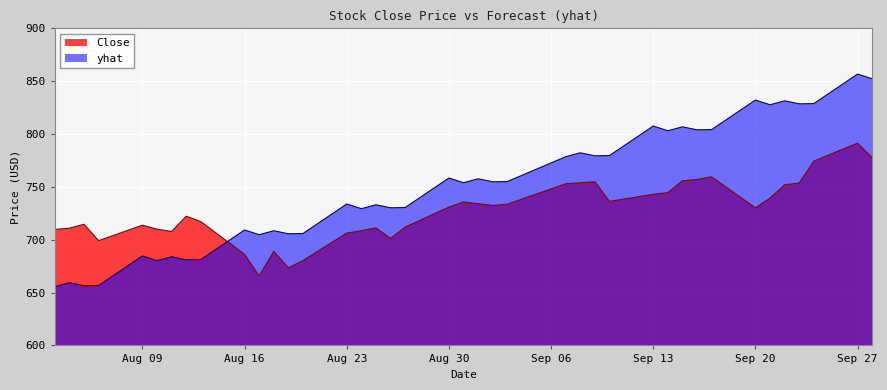

Rank the series by their average value, from highest to lowest.

yhat, Close